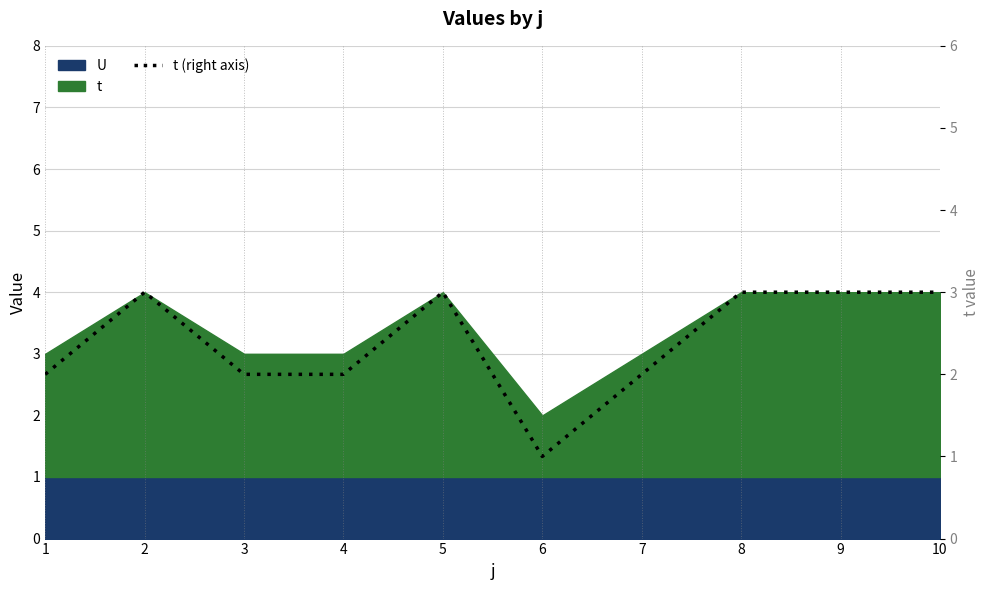

Rank the categories by value from lowest to highest.

6, 1, 3, 4, 7, 2, 5, 8, 9, 10